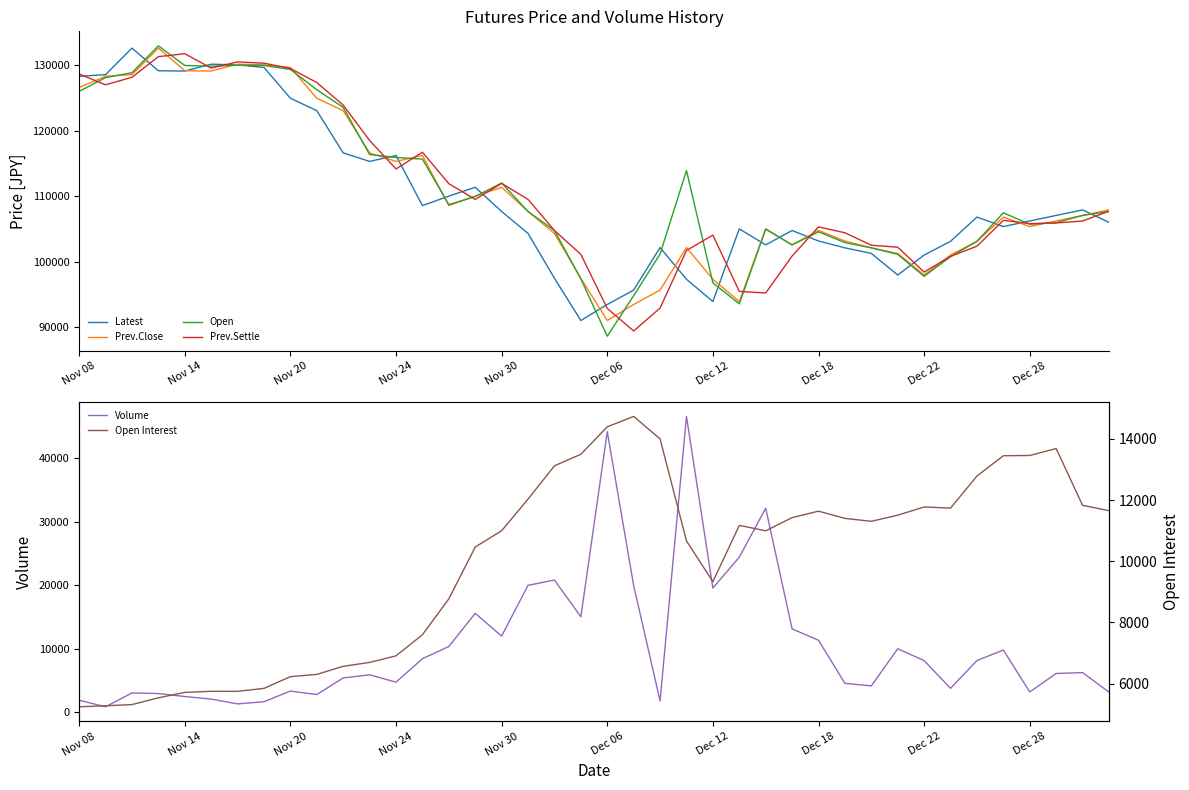

The value of Volume at 38 is 9431. True or false?

False